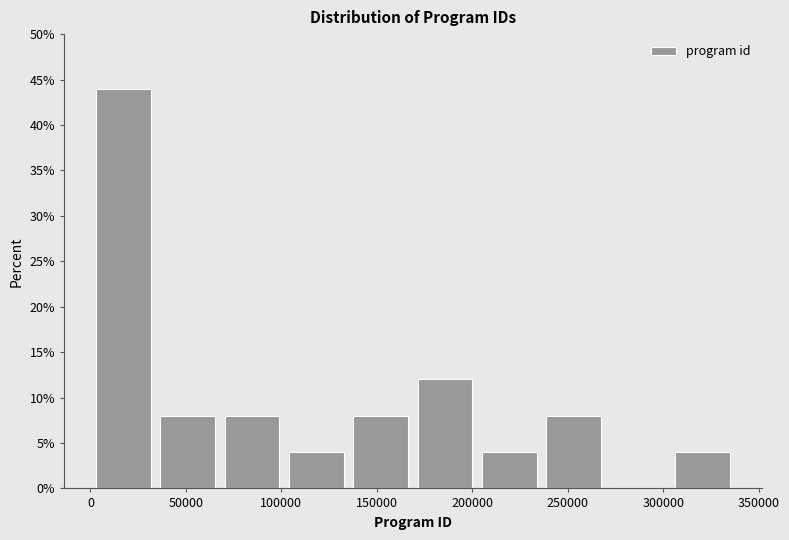

Which range on the x-axis has the tallest bar?

0 to 35000